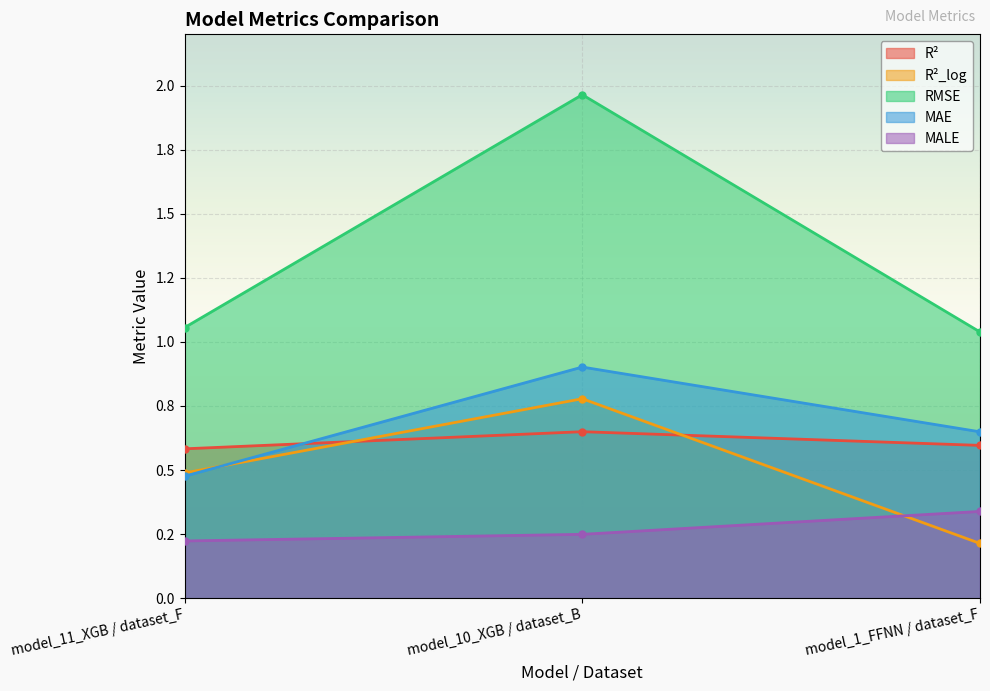

What are all the series names shown in the legend?

R², R²_log, RMSE, MAE, MALE